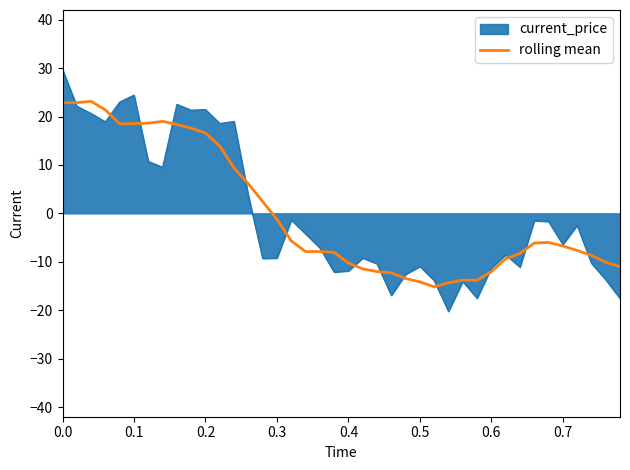

Which series has the largest range (max minus min)?

current_price